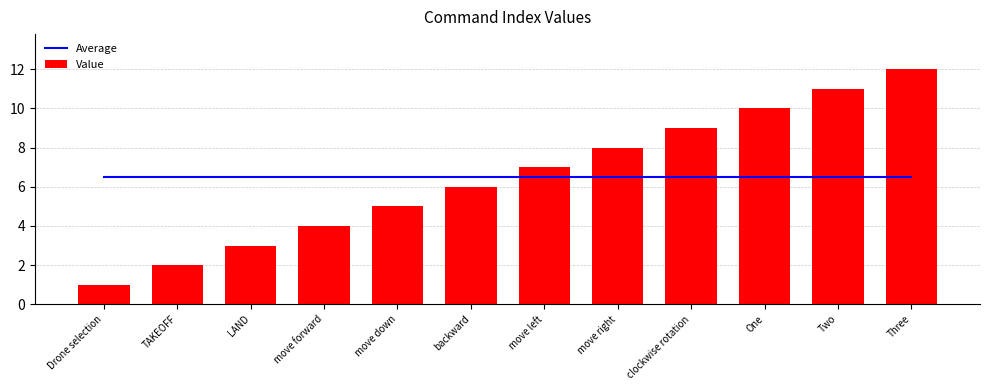

What are all the series names shown in the legend?

Average, Value